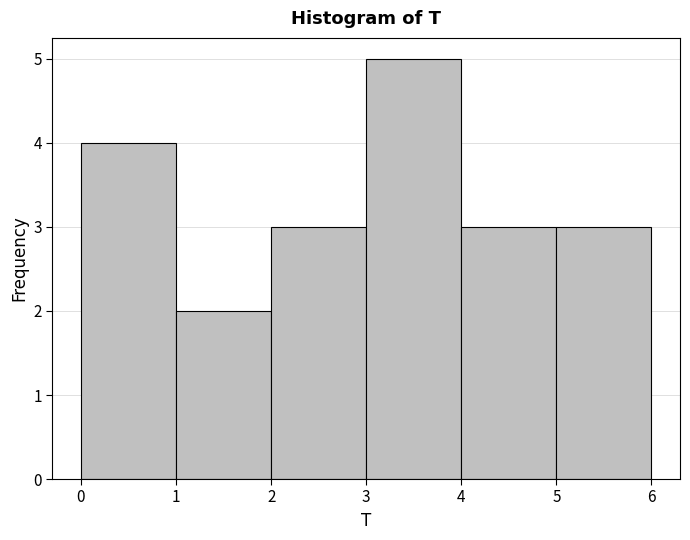

How tall is the bar that spans 0 to 1 on the x-axis? The values are not printed on the chart, so give them approximately, as read against the axis.

4